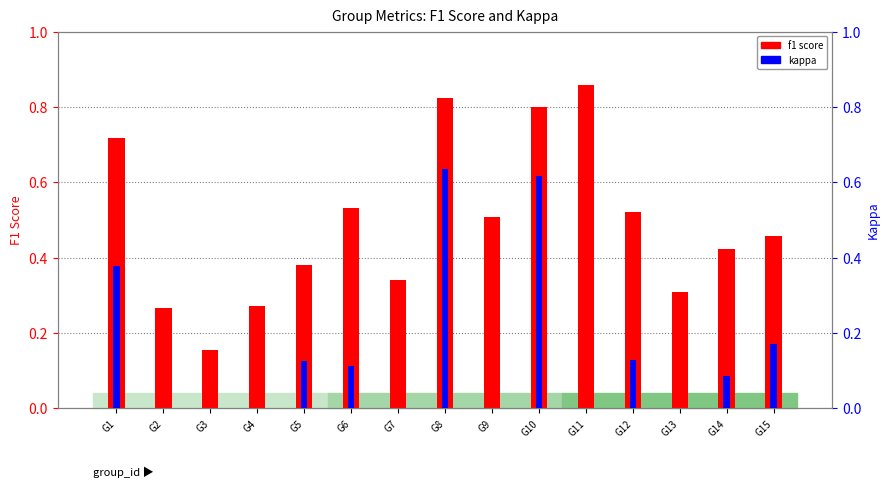

List the series in order of their overall mean, highest first.

f1 score, kappa